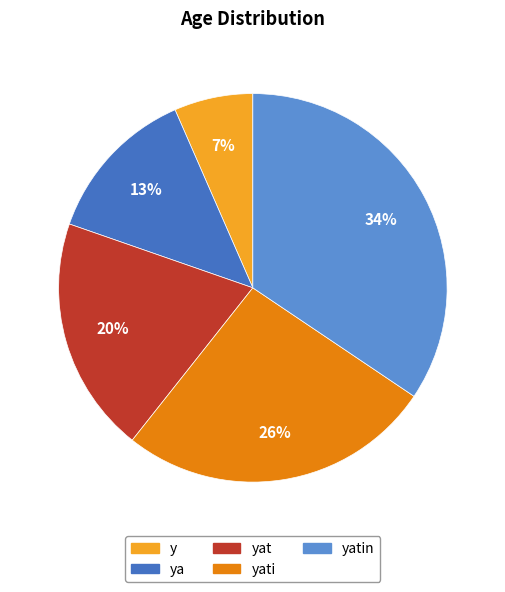

Does any single category account for the majority?

No